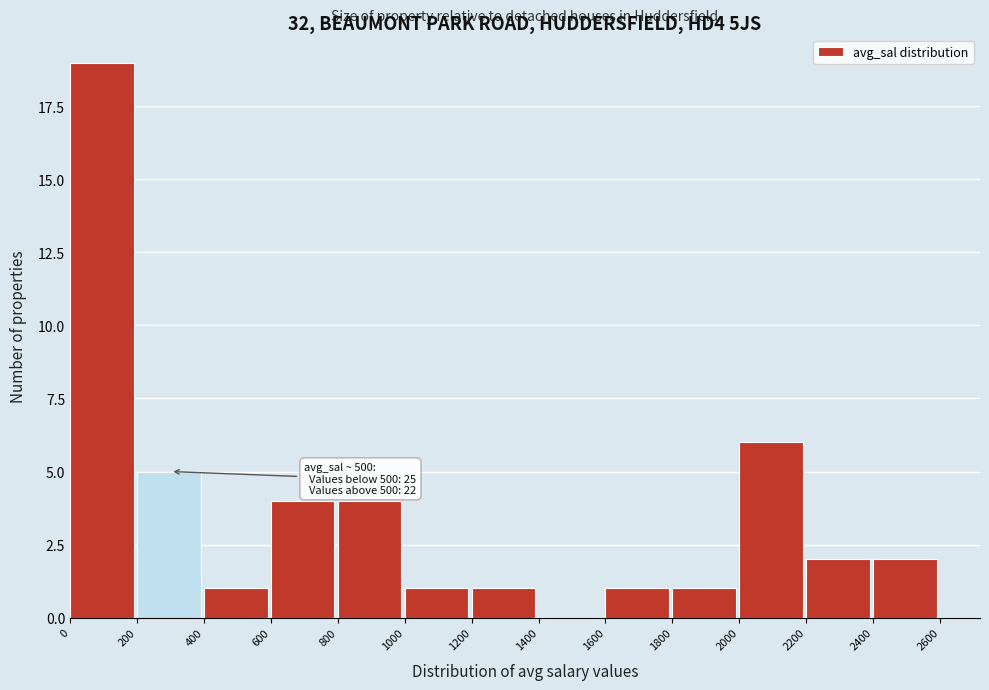

Which range on the x-axis has the tallest bar?

0 to 200